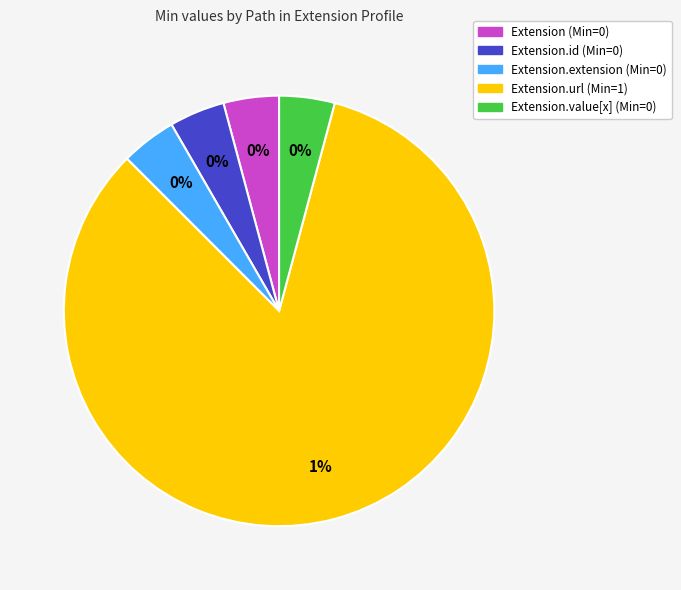

Count the number of slices in the pie.

5